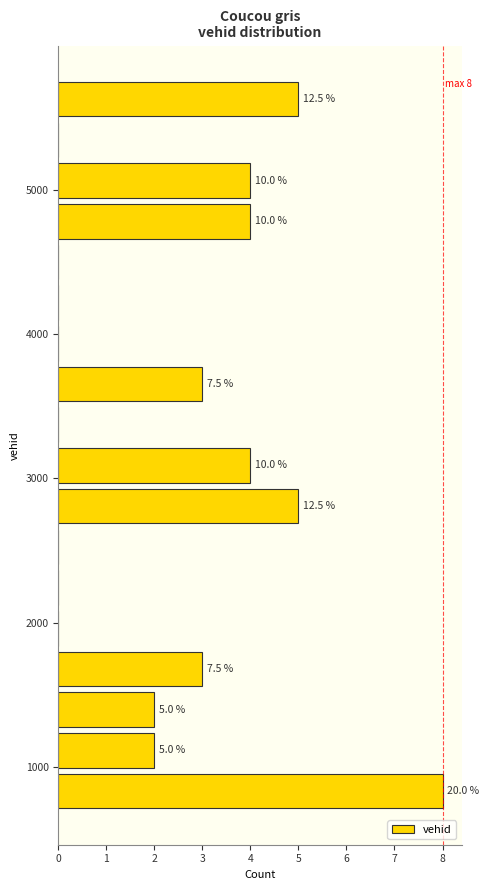

Read against the y-axis, roughly where is the centre of the longest bar?

800